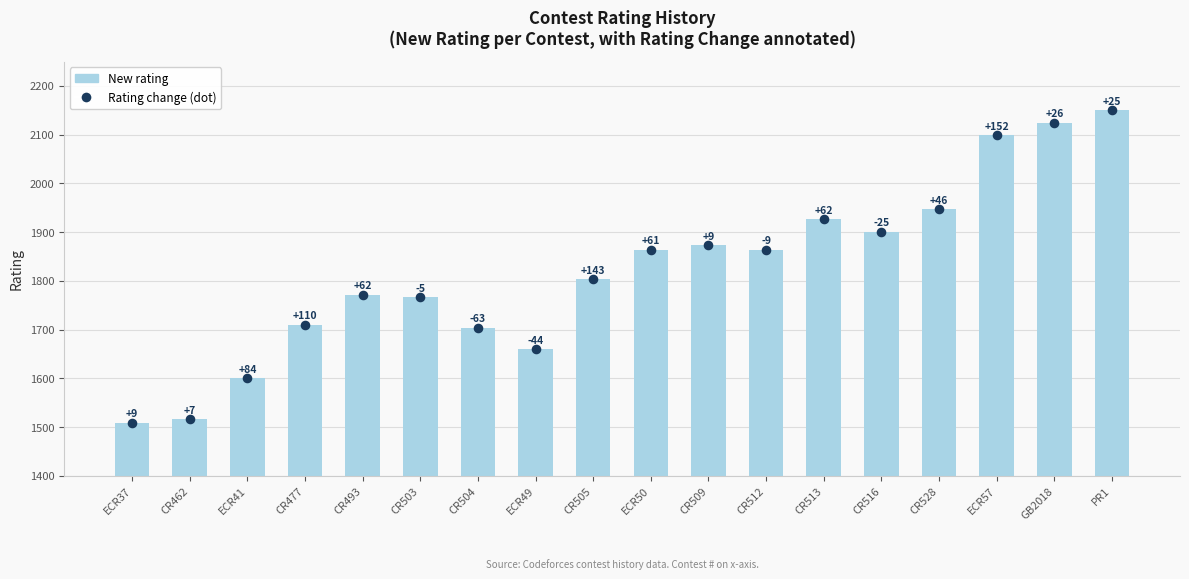

Is the value of Rating change (val) at CR513 greater than the value of New rating at PR1?

No